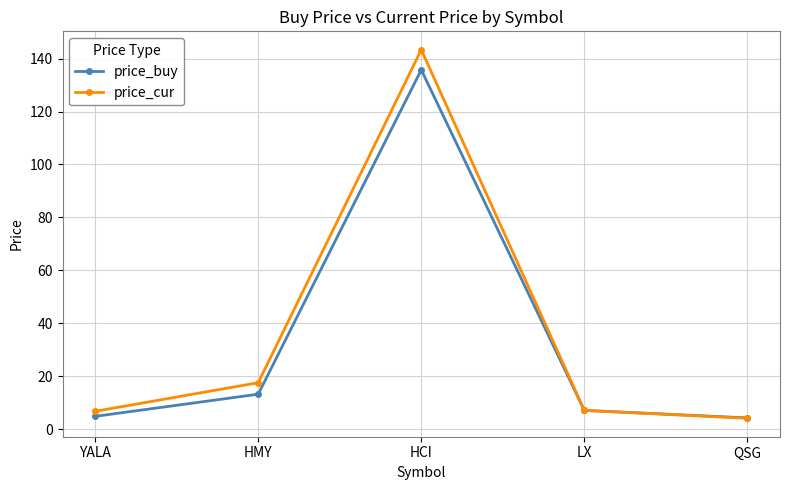

Where is price_cur nearest to the value 73?

HMY